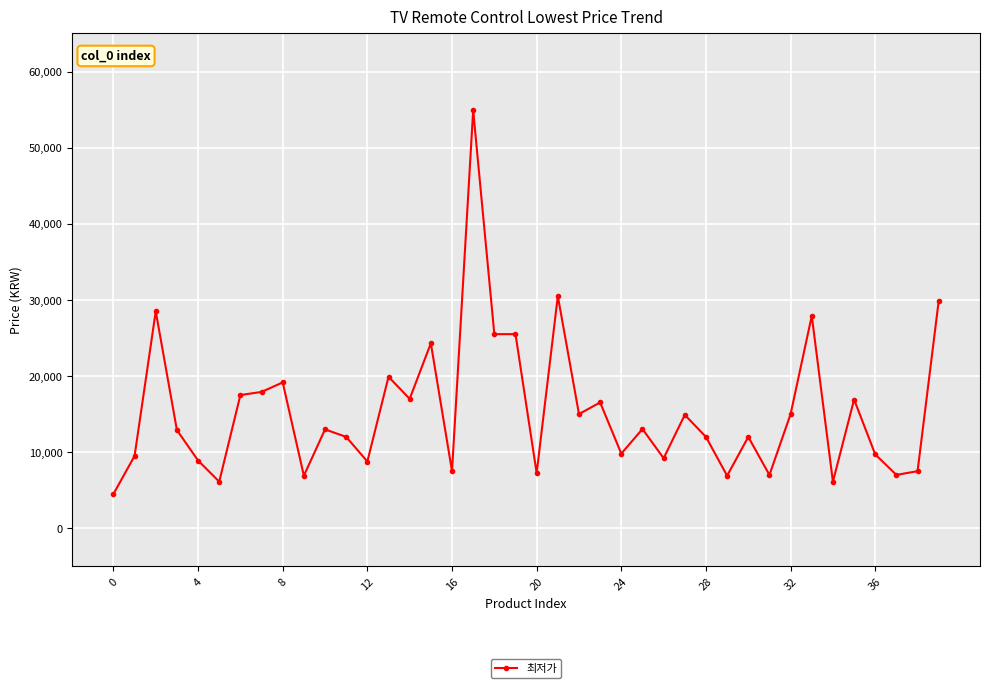

What is the smallest value displayed?

4500